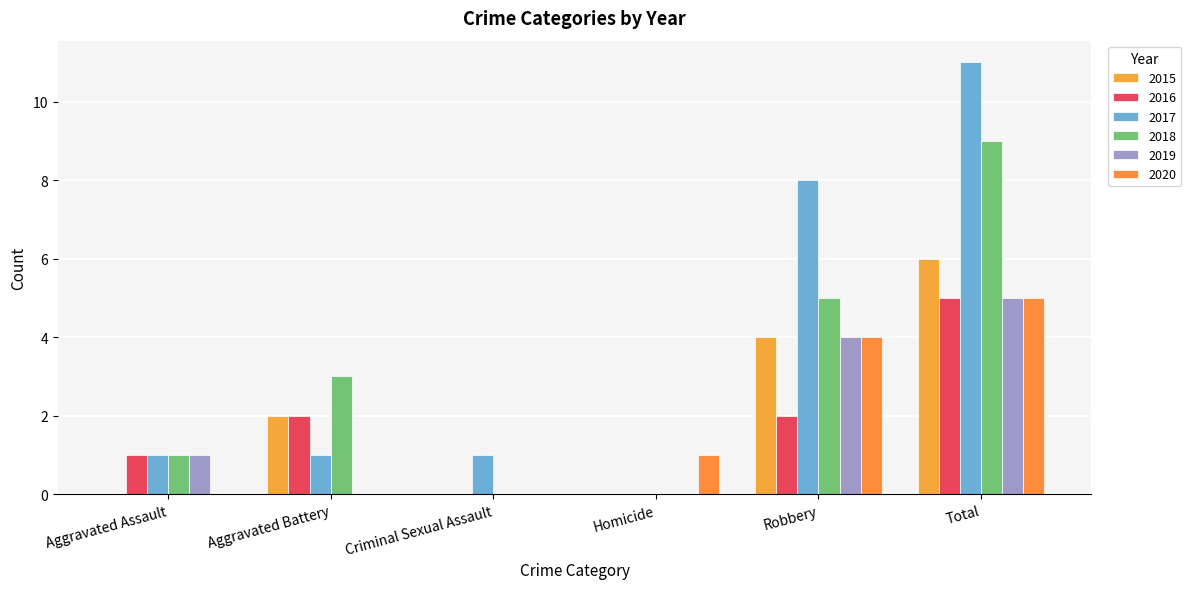

Which has a higher value, Criminal Sexual Assault or Aggravated Battery?

Aggravated Battery